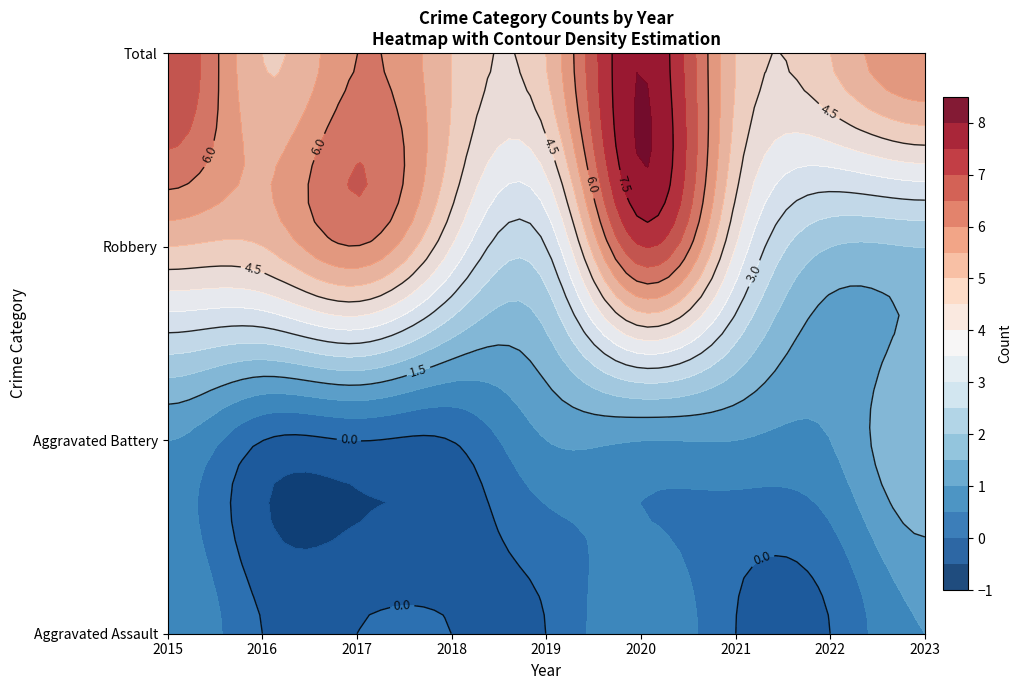

Between 2015 and 2018, which is larger?

2015